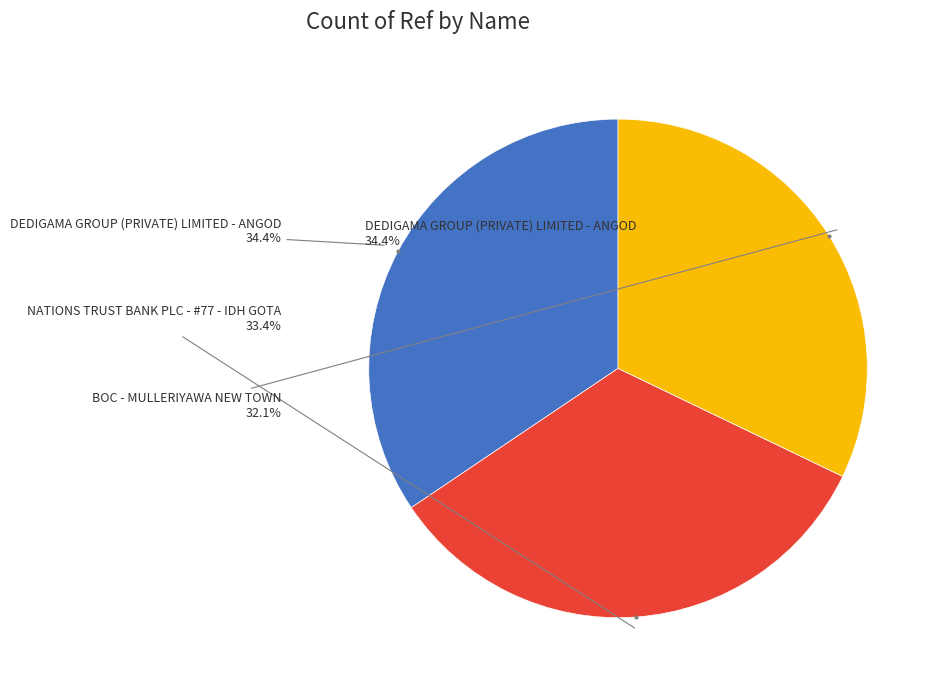

True or false: DEDIGAMA GROUP (PRIVATE) LIMITED - ANGOD accounts for 34% of the total.

True